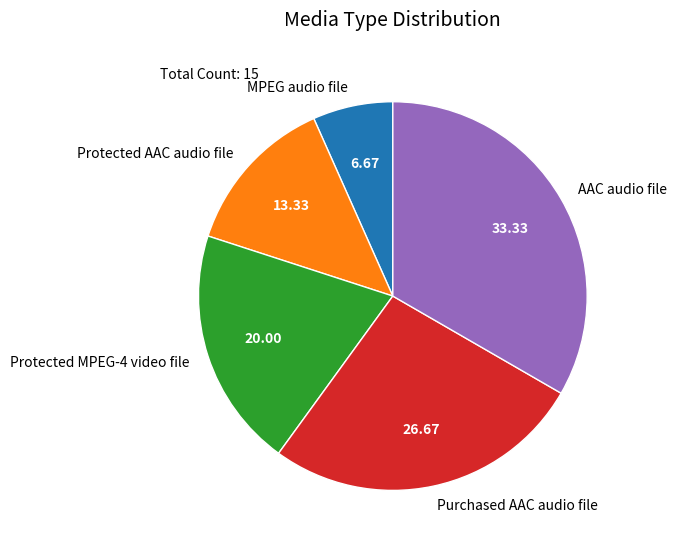

Is Purchased AAC audio file the majority of the pie?

No